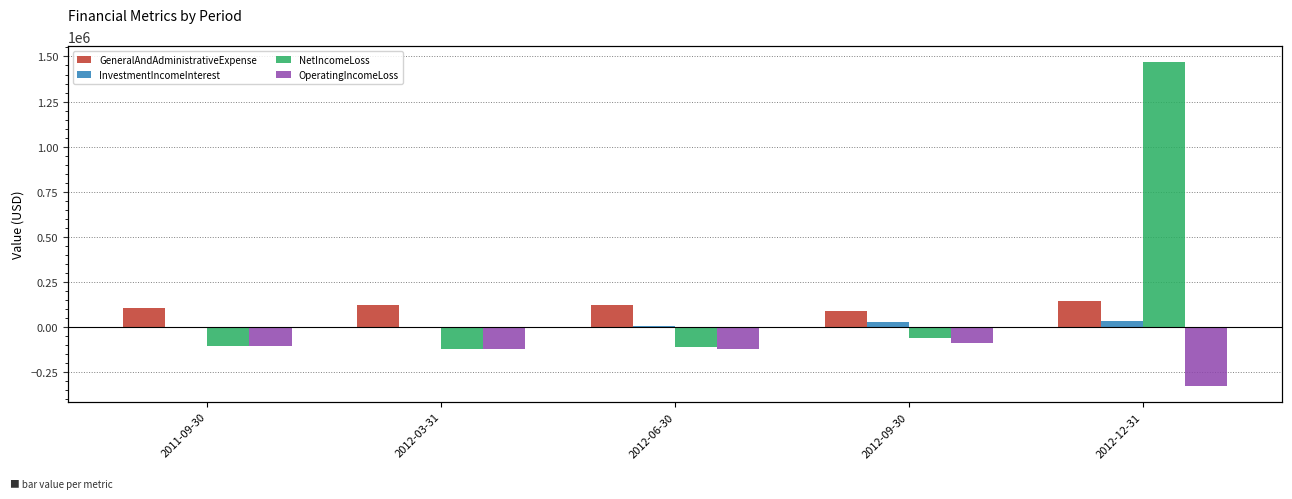

Reading left to right, list all the values displayed in this chart.

GeneralAndAdministrativeExpense: 104371	122246	121728	89928	143843
InvestmentIncomeInterest: 59	1915	8741	28786	31448
NetIncomeLoss: -104312	-120331	-112987	-61142	1466943
OperatingIncomeLoss: -104371	-122246	-121728	-89928	-324505